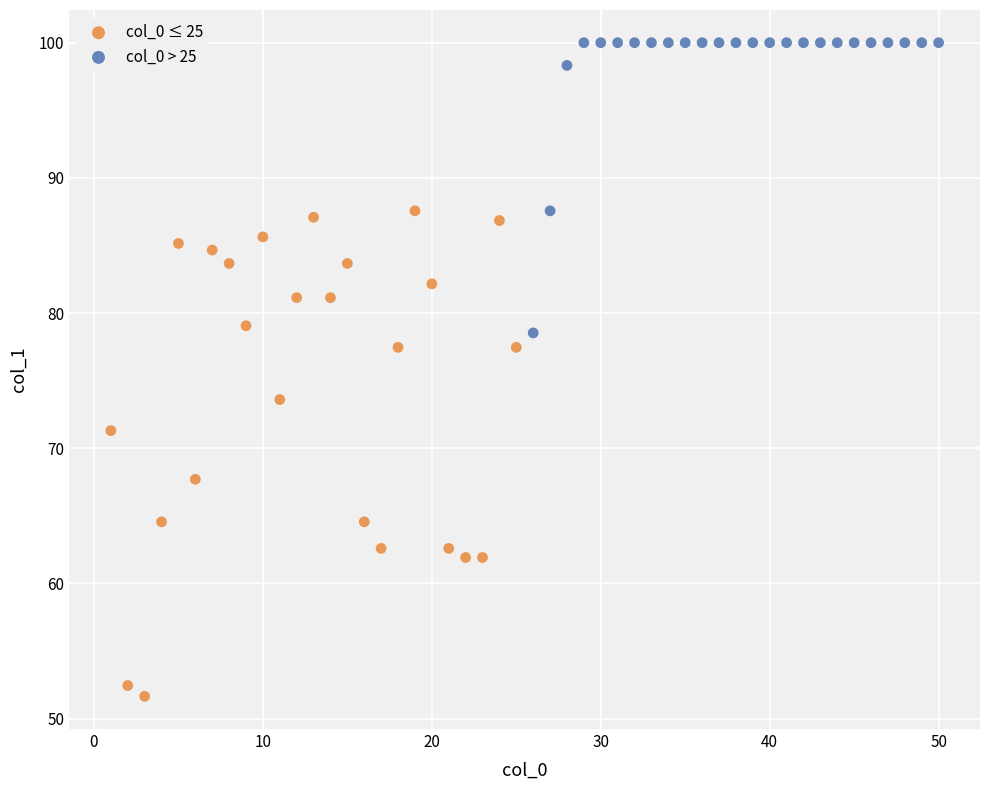

What are all the series names shown in the legend?

col_0 ≤ 25, col_0 > 25